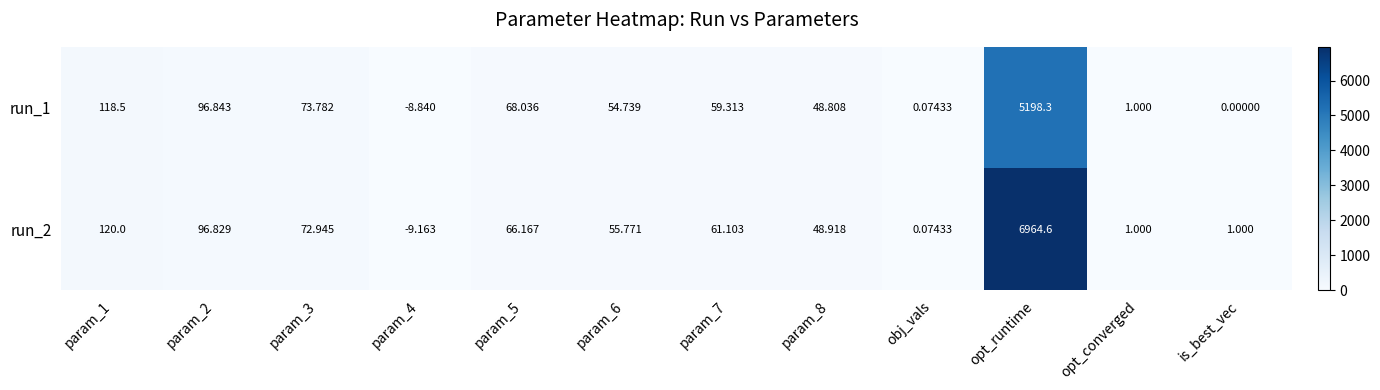

At which category is the sum across all series the highest?

opt_runtime